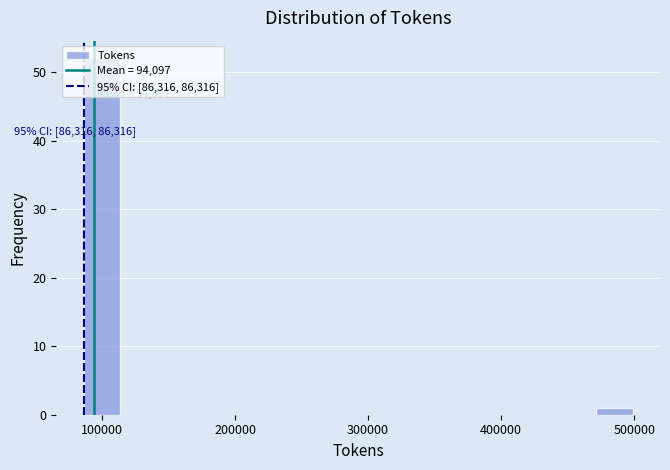

Around what value on the x-axis is the tallest bar? Give the approximate position of its centre, as read against the axis.

100000